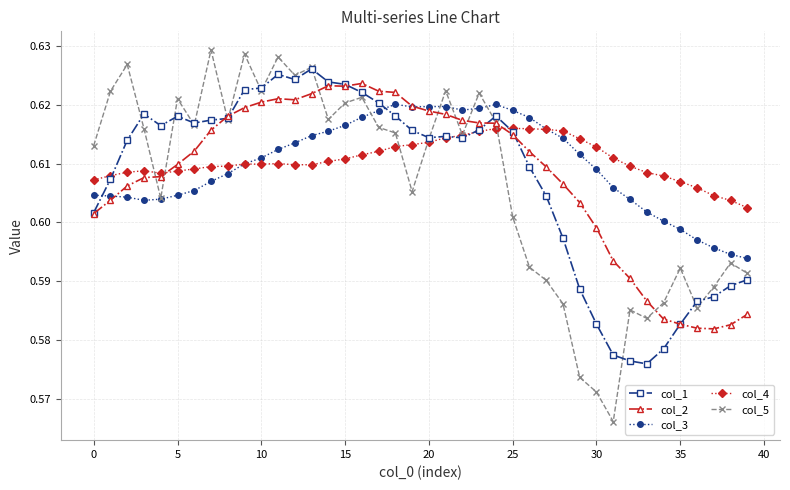

In col_5, how many points are higher than both neighbors (excluding endpoints)?

12